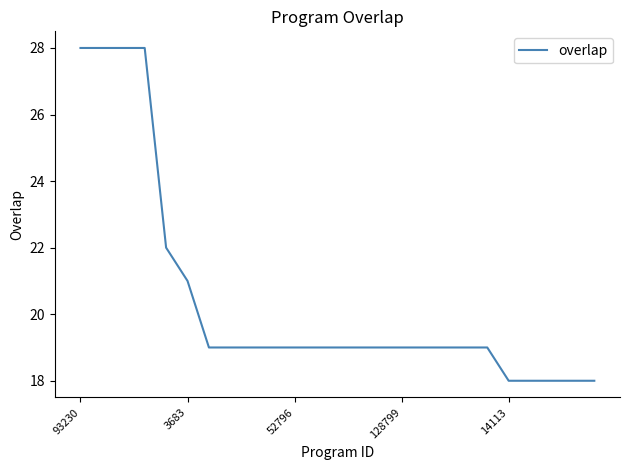

What is the greatest value displayed?

28